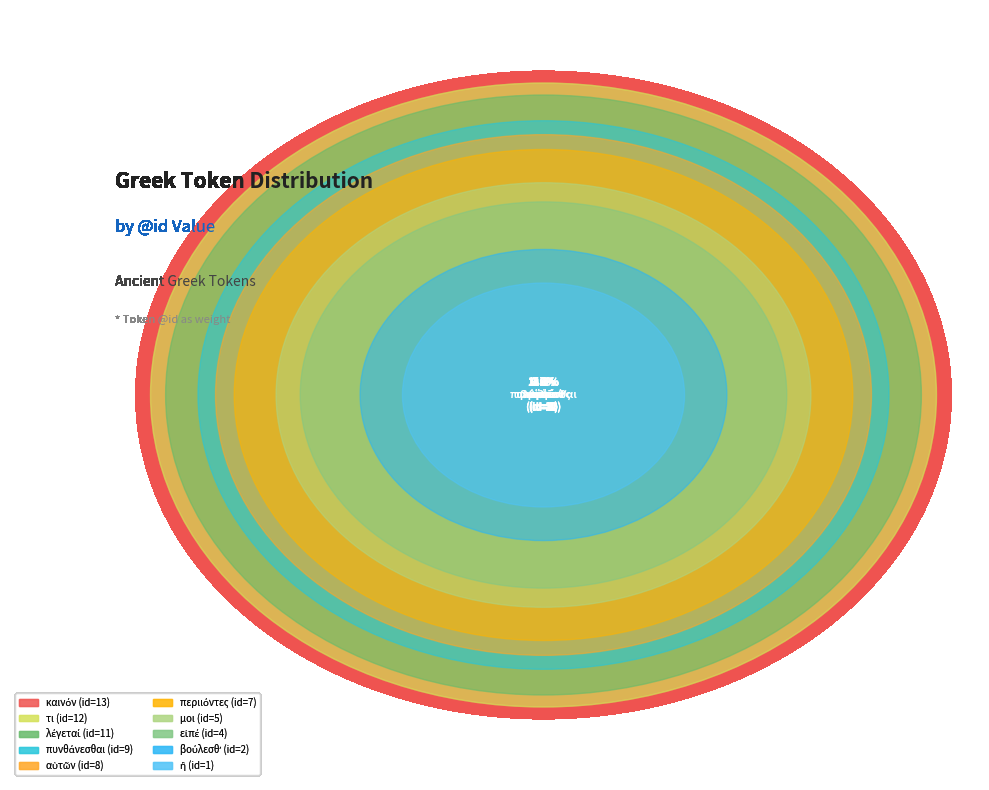

What is the change in value from τι to καινόν?

+1